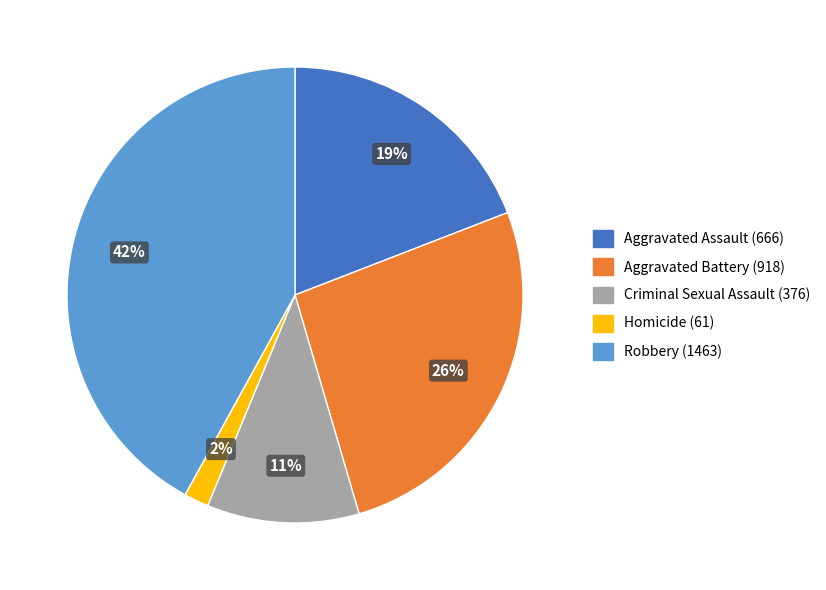

How many slices are in this pie chart?

5